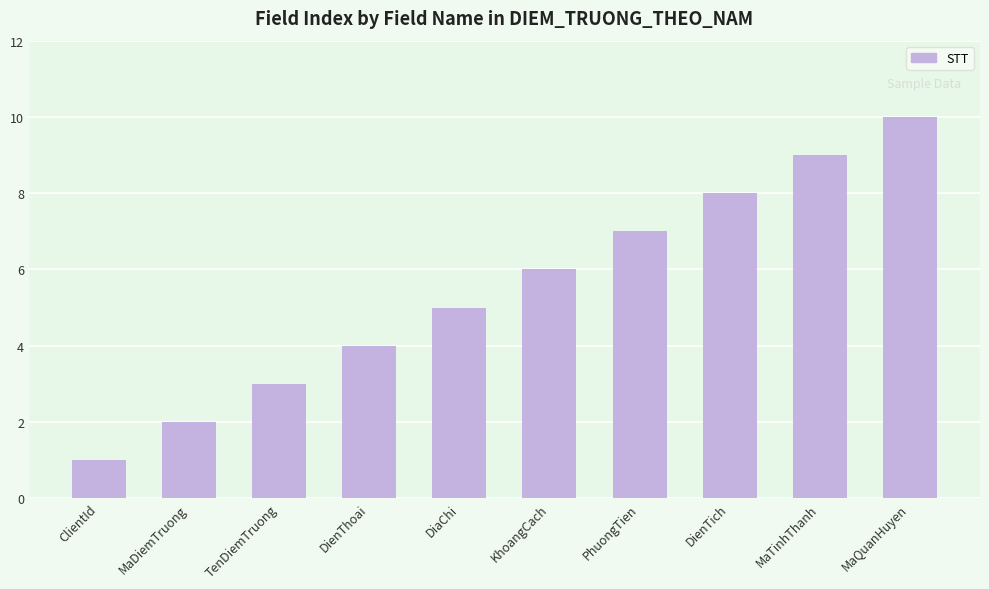

Reading right to left, what are all the values shown in this chart?

10	9	8	7	6	5	4	3	2	1